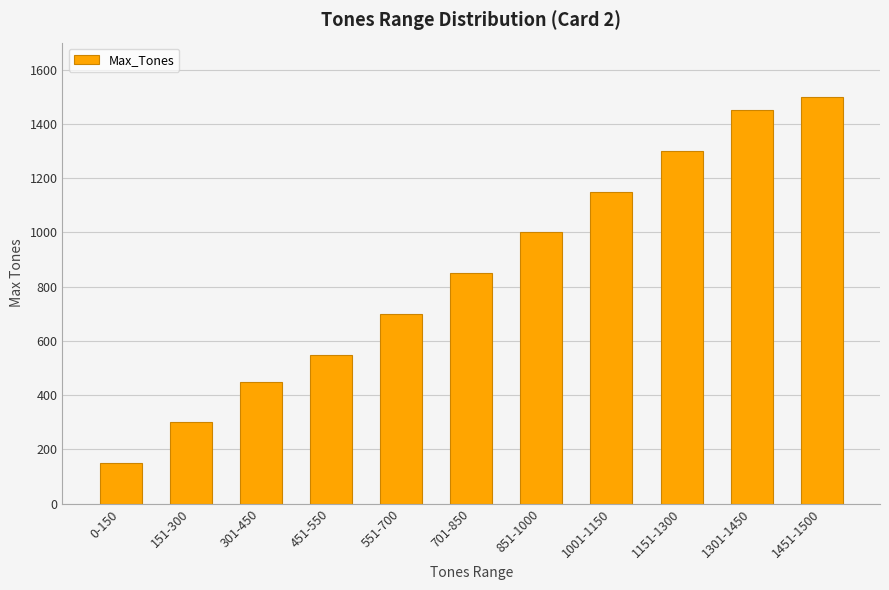

What is the sum of the values at 1001-1150 and 1301-1450?

2600